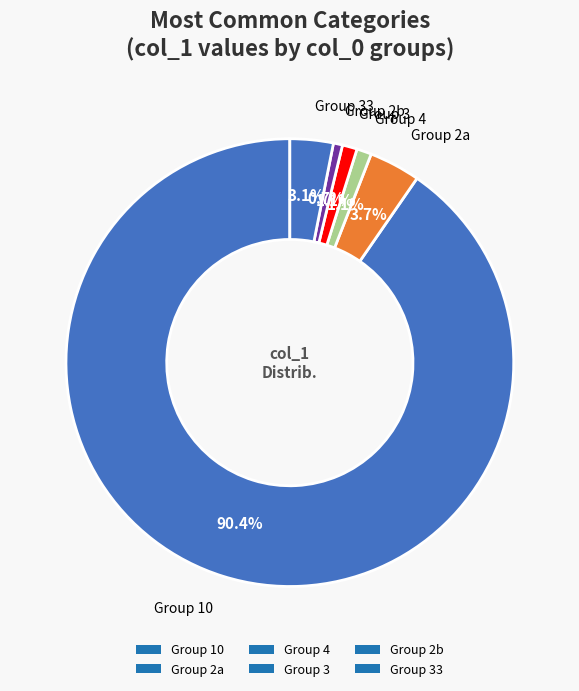

How many segments does this pie chart have?

6